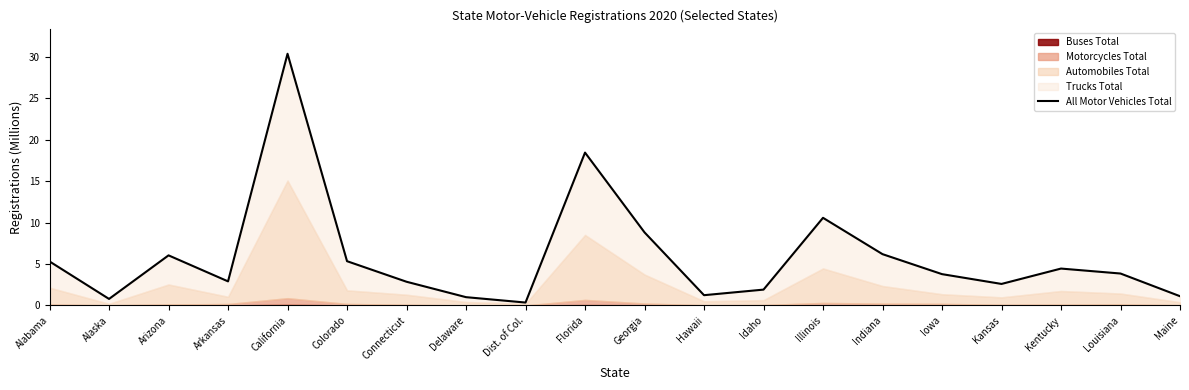

What is the change in value from Connecticut to Delaware?

-1.9